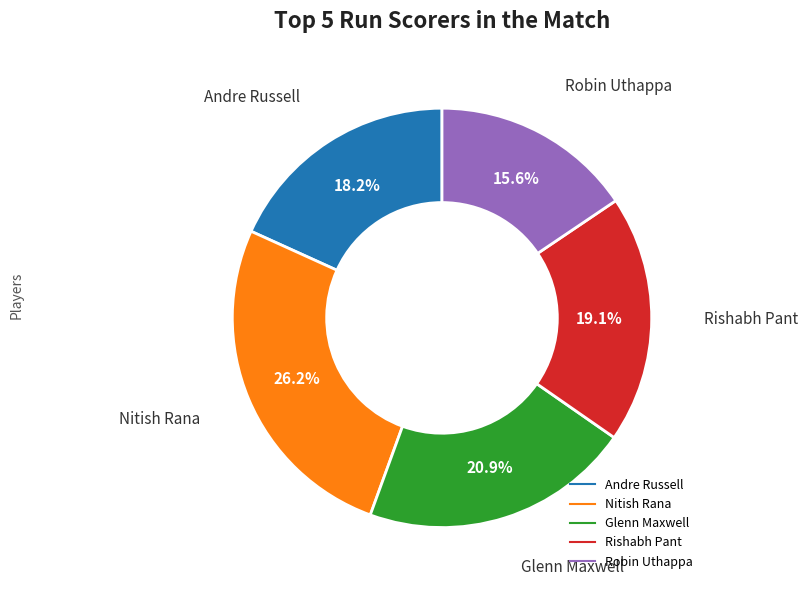

Does any single category account for the majority?

No